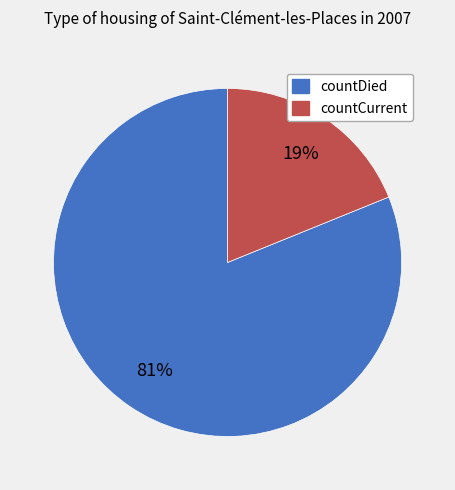

To the nearest percent, what percentage of the pie is countCurrent?

19%